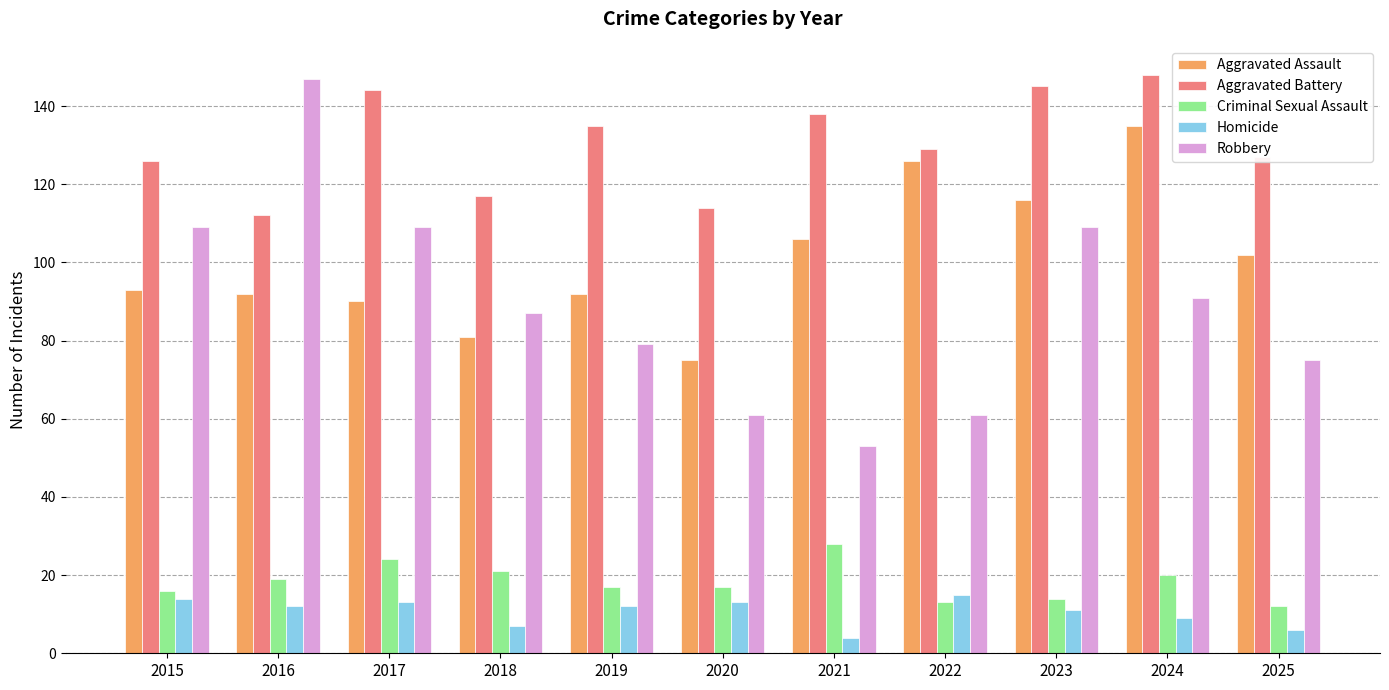

Count the number of categories in the chart.

11